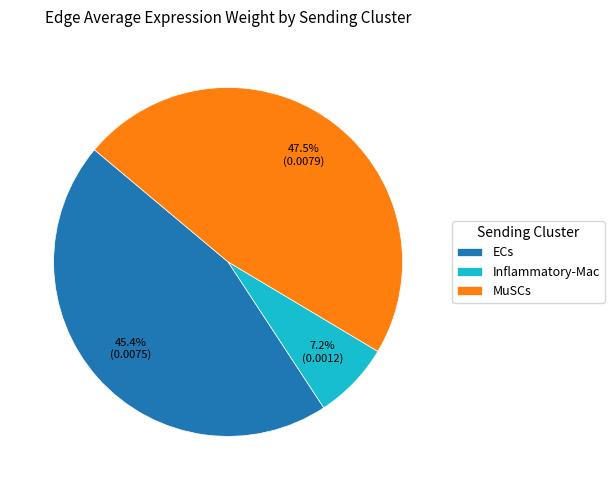

Does MuSCs represent more than half of the total?

No